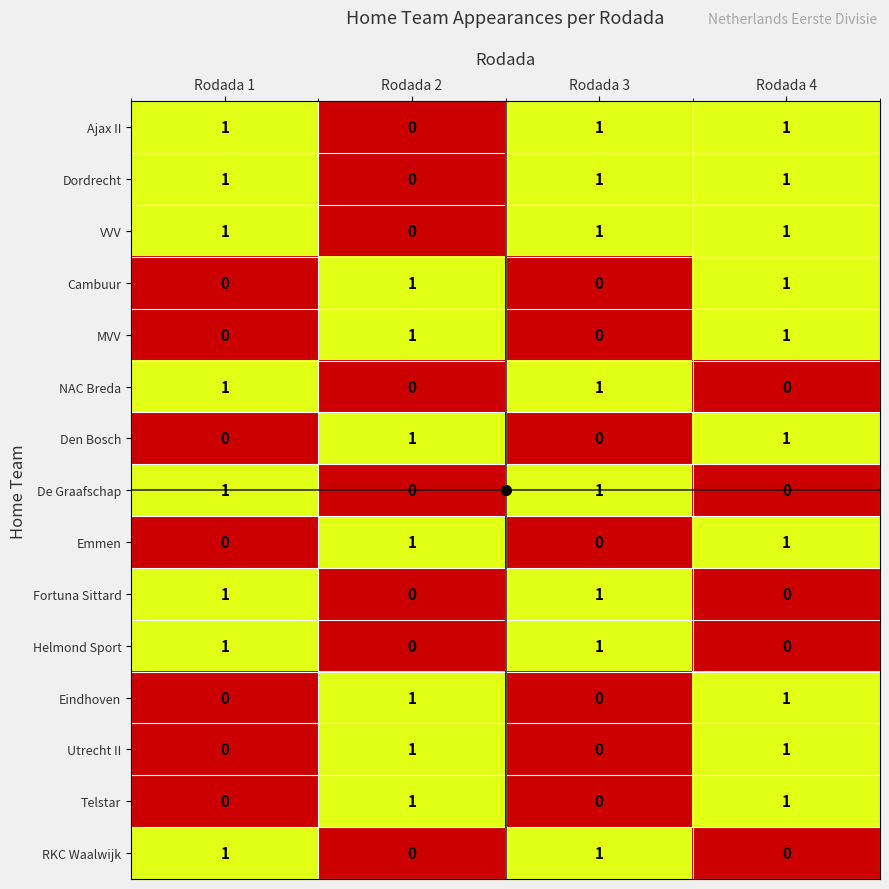

Count the MVV values in the range 0 to 1.

4